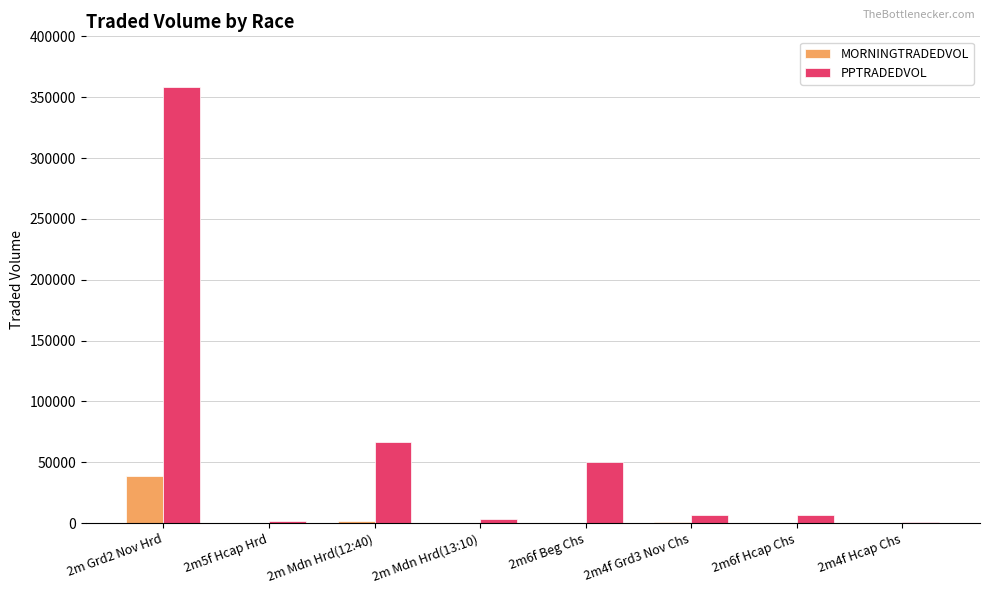

Which series has the largest total across all categories?

PPTRADEDVOL